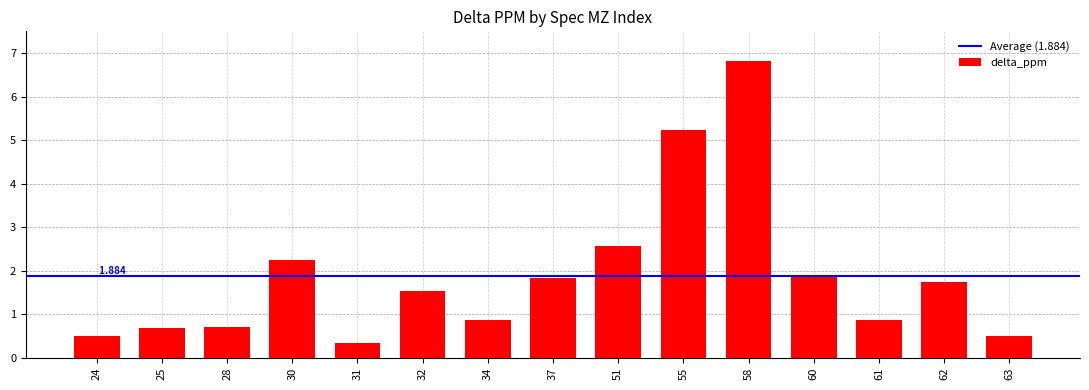

What is the sum of the values at 24 and 28?

1.2